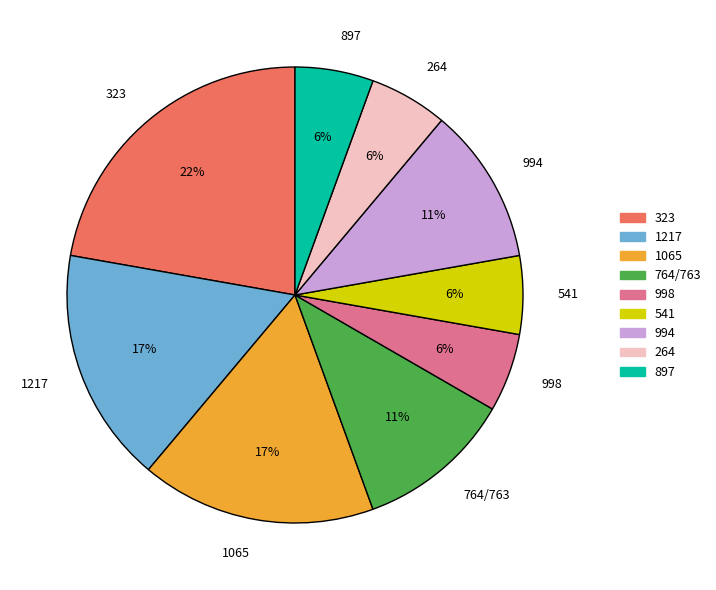

To the nearest percent, what is the difference between the 264 and 1065 slice percentages?

11%